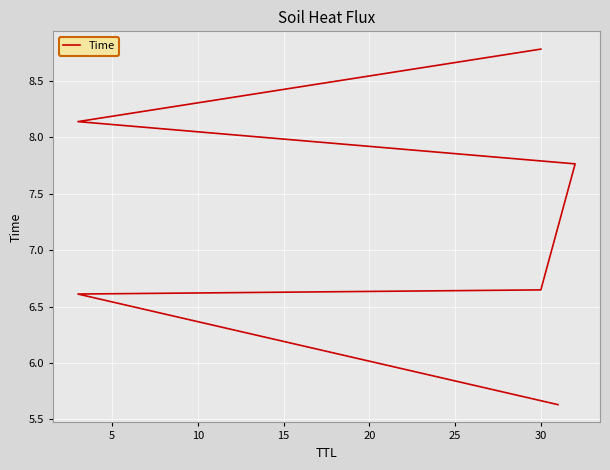

What is the sum of the values at 25 and 0?

14.4